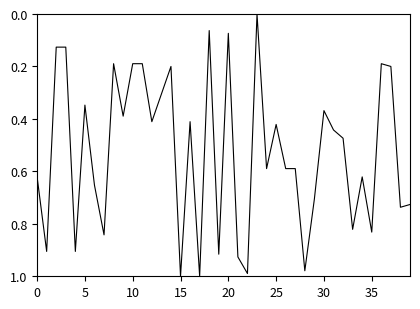

What is the sum of all values?

21.1